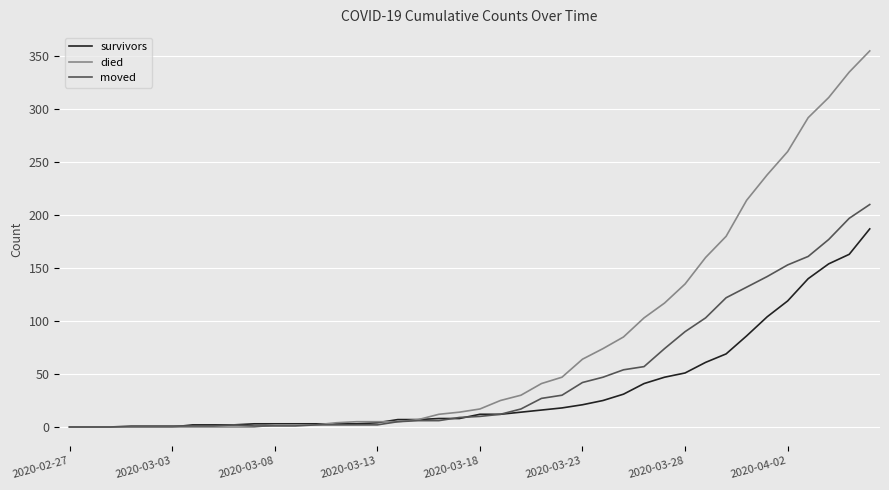

What is the highest value of the moved series?

210